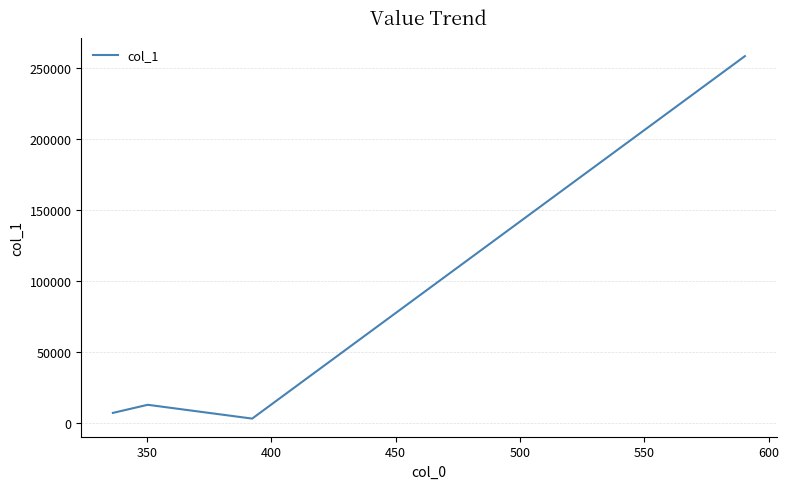

How many interior local valleys (lower than both neighbors) does the data have?

1